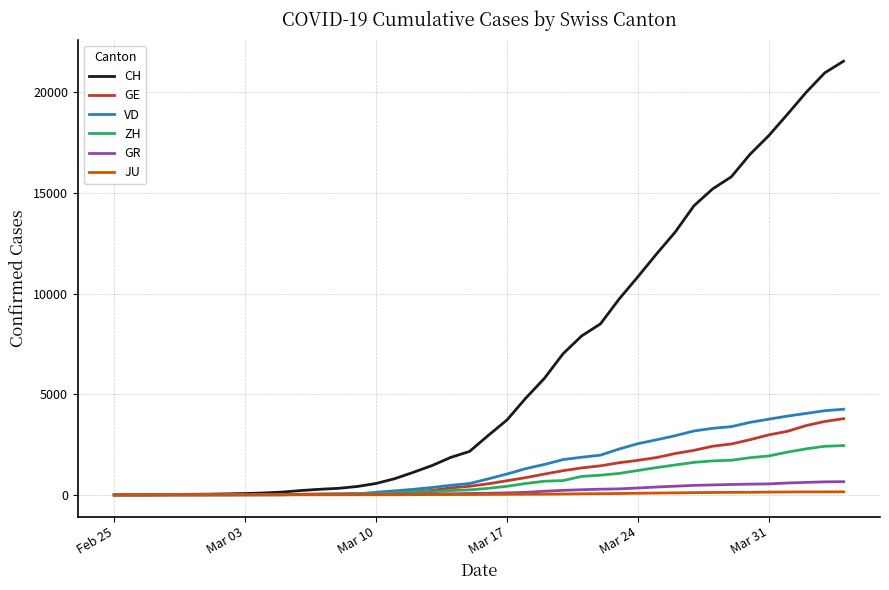

What is the highest value of the CH series?

21554